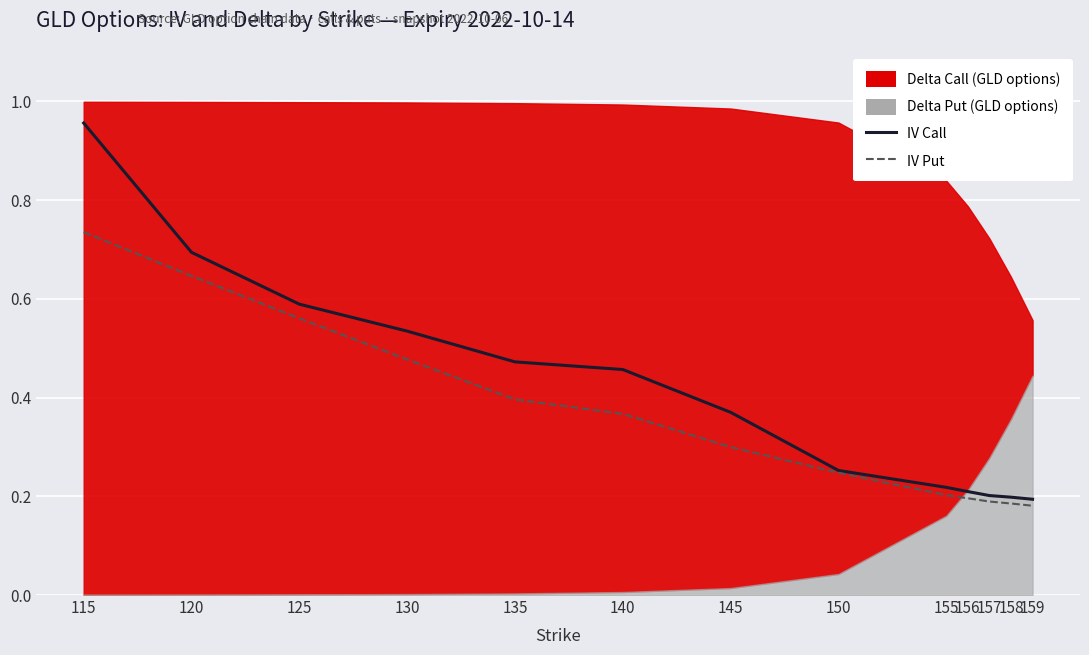

Is it true that IV Put equals 1.2 at 115?

False